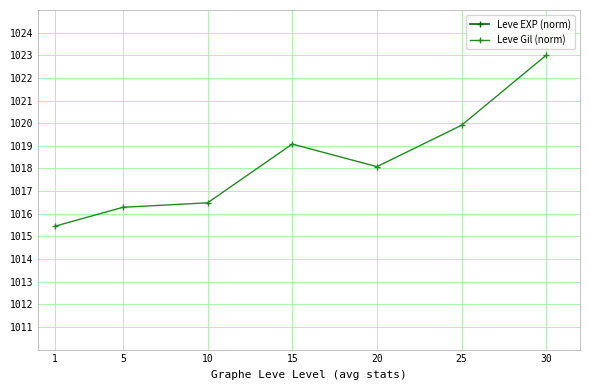

What is the sum of all Leve Gil (norm) values?

7128.3